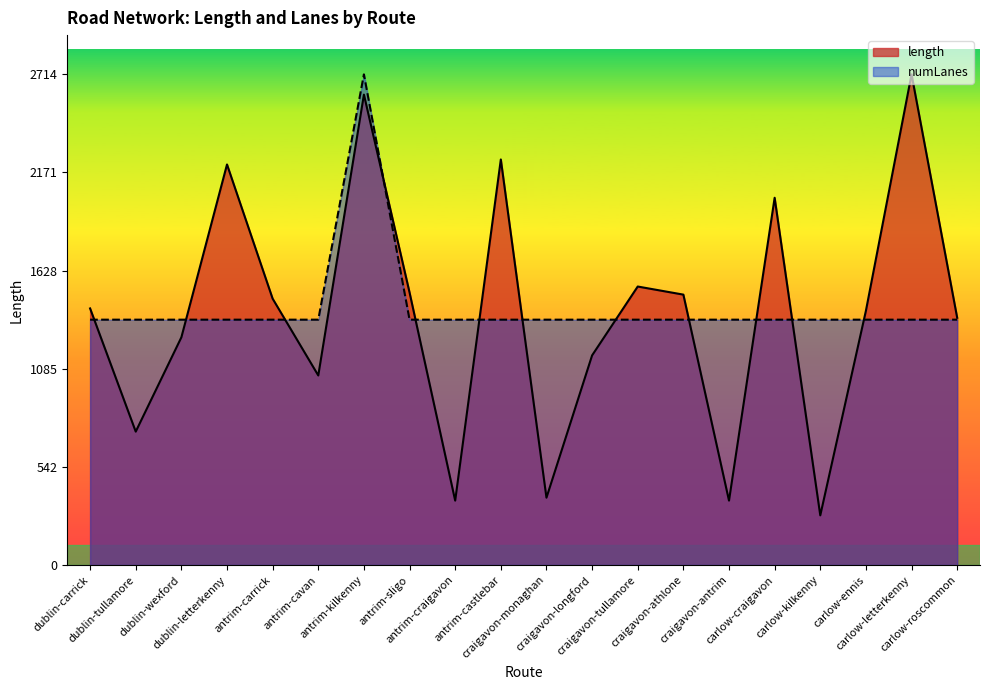

The value of length at antrim-castlebar is 3780.6. True or false?

False